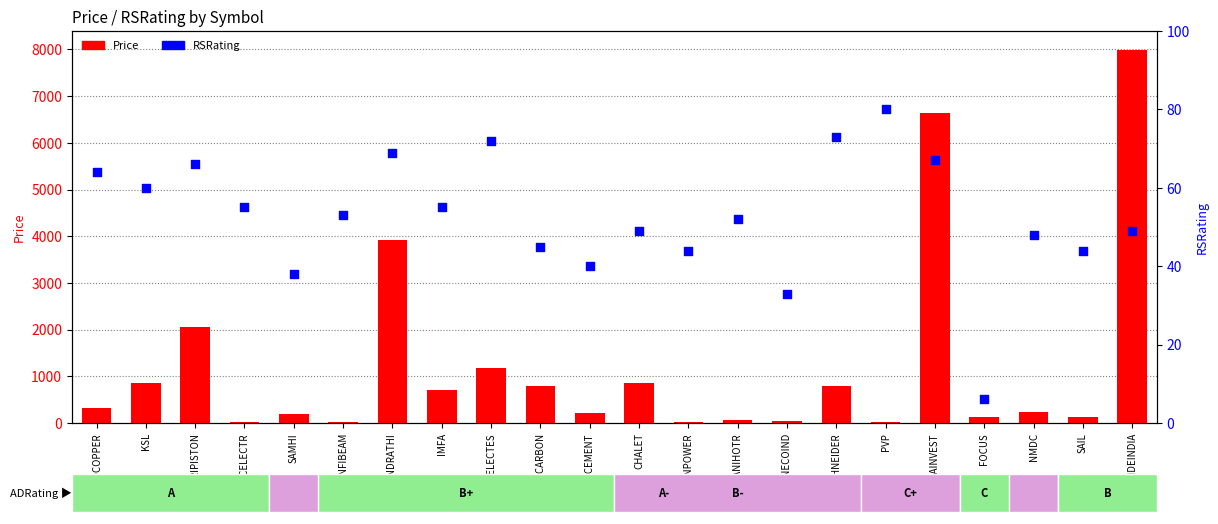

Which series has the largest total across all categories?

Price